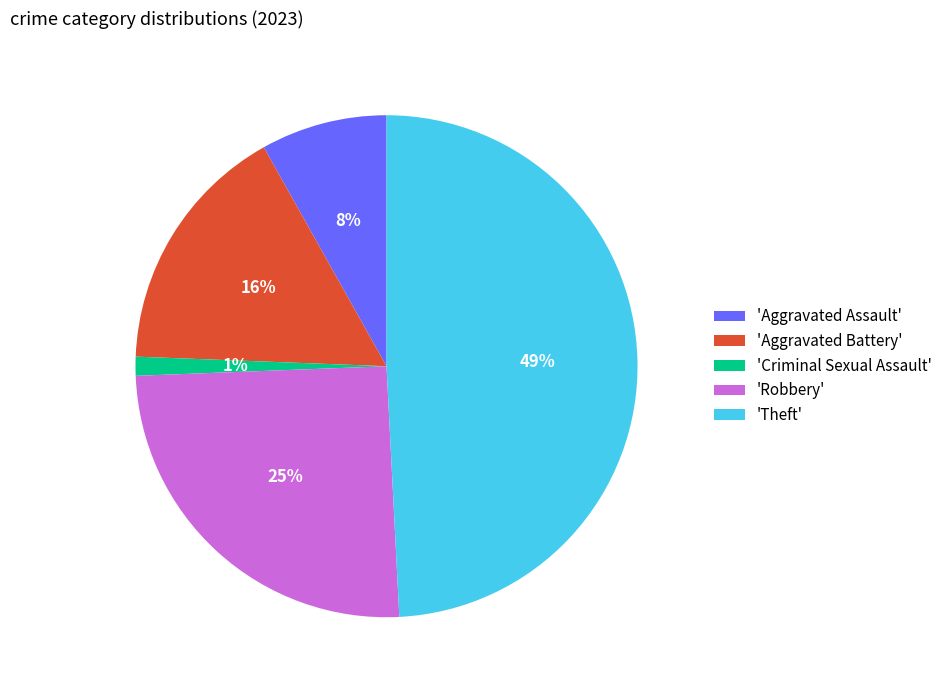

To the nearest percent, what is the average slice percentage?

20%